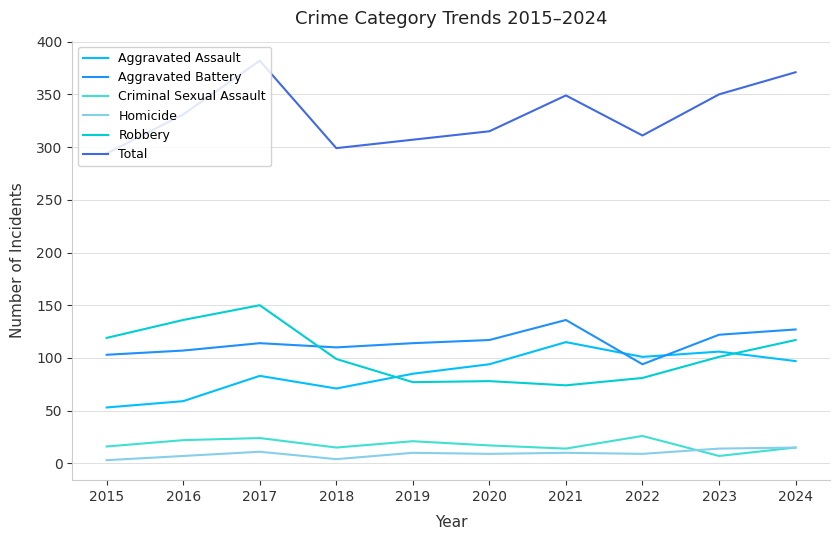

Rank the series at 2021 from lowest to highest value.

Homicide, Criminal Sexual Assault, Robbery, Aggravated Assault, Aggravated Battery, Total